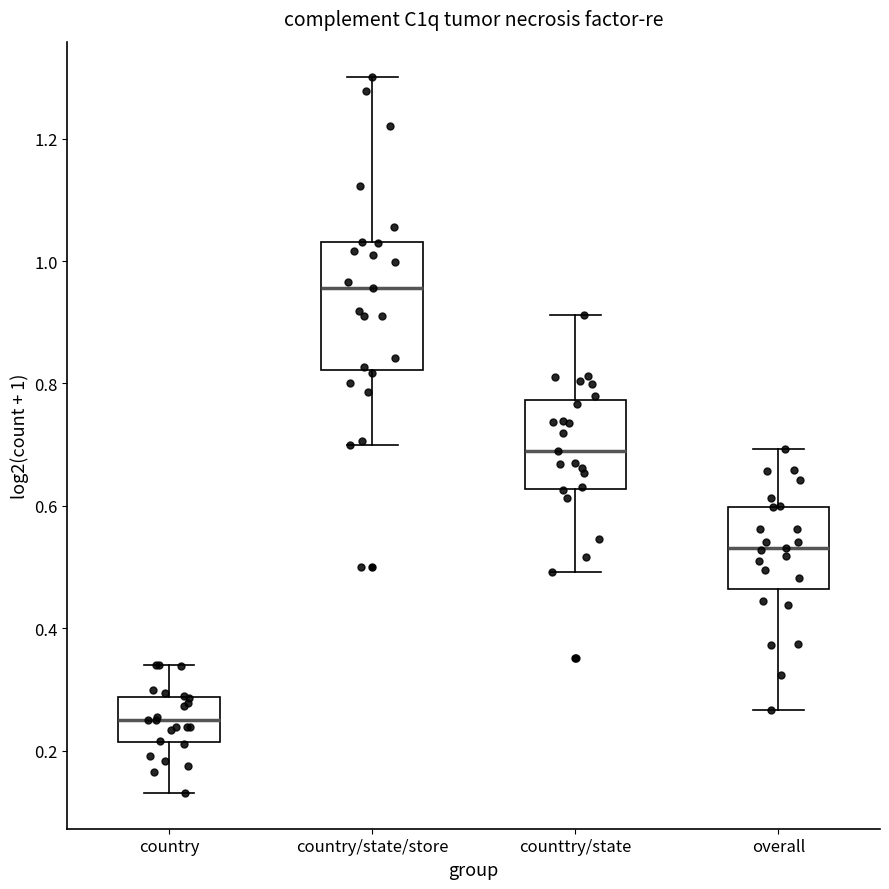

Where does the upper whisker of the box for country/state/store end on the y-axis? The values are not printed on the chart, so give them approximately, as read against the axis.

1.30